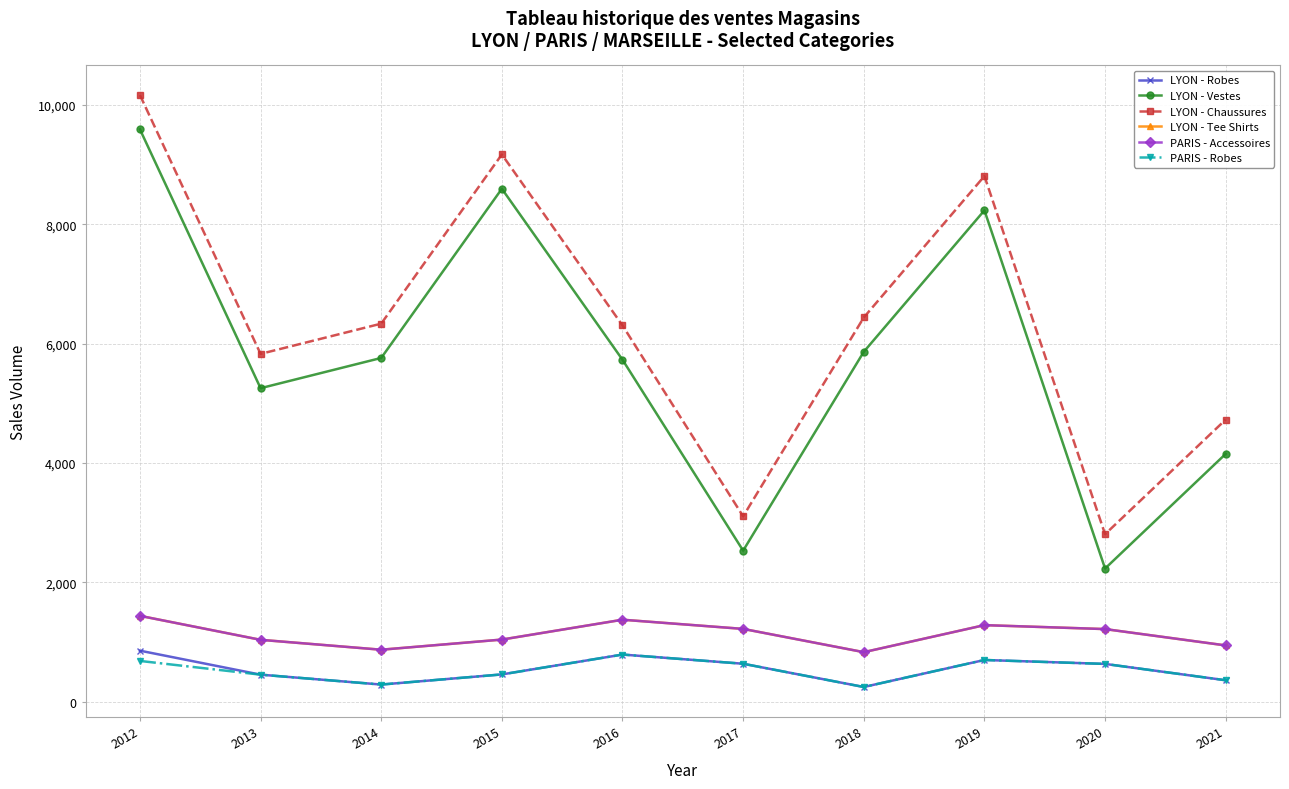

At 2012, list the series in order from largest to smallest.

LYON - Chaussures, LYON - Vestes, LYON - Tee Shirts, PARIS - Accessoires, LYON - Robes, PARIS - Robes